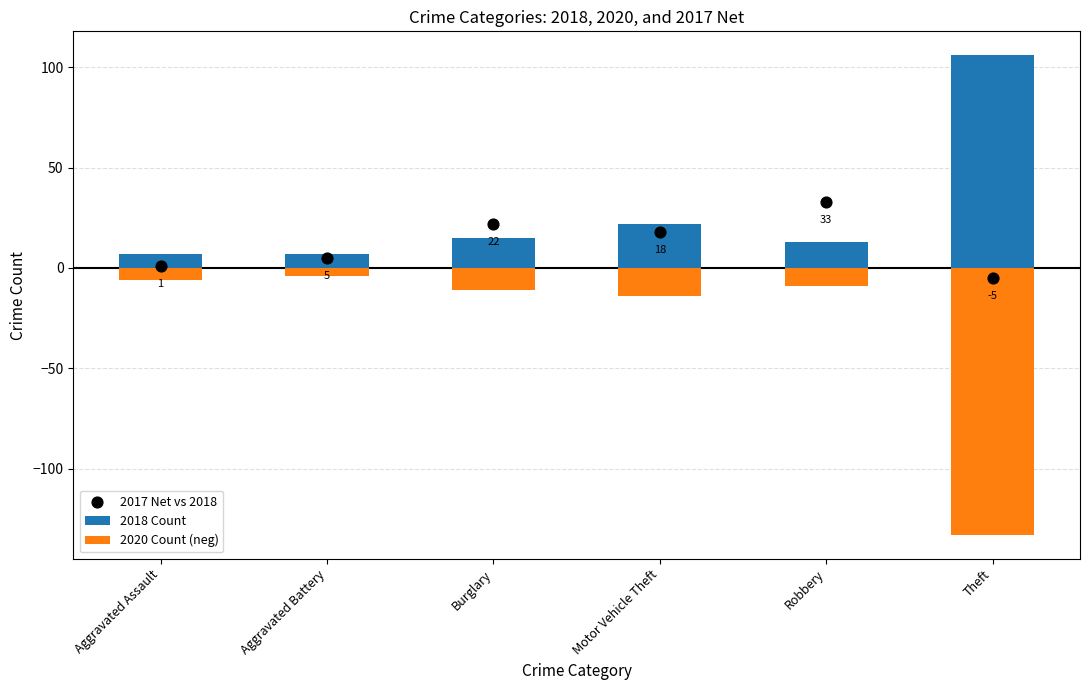

Is the value of 2018 Count at Aggravated Assault greater than the value of 2020 Count (neg) at Robbery?

Yes